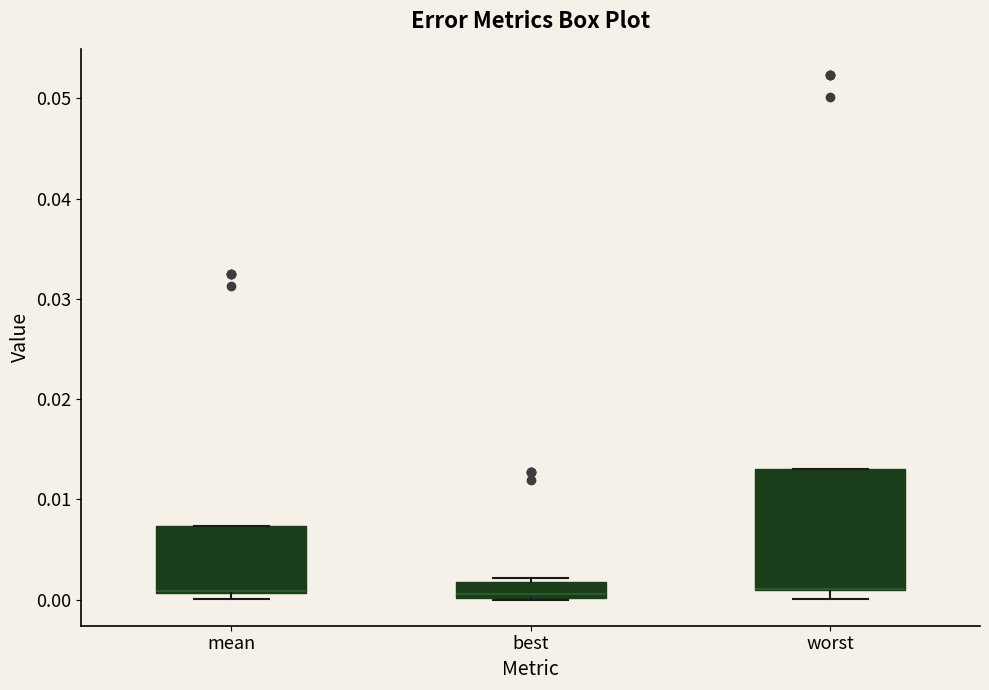

Which box is the tallest, from its lower edge to its upper edge?

worst